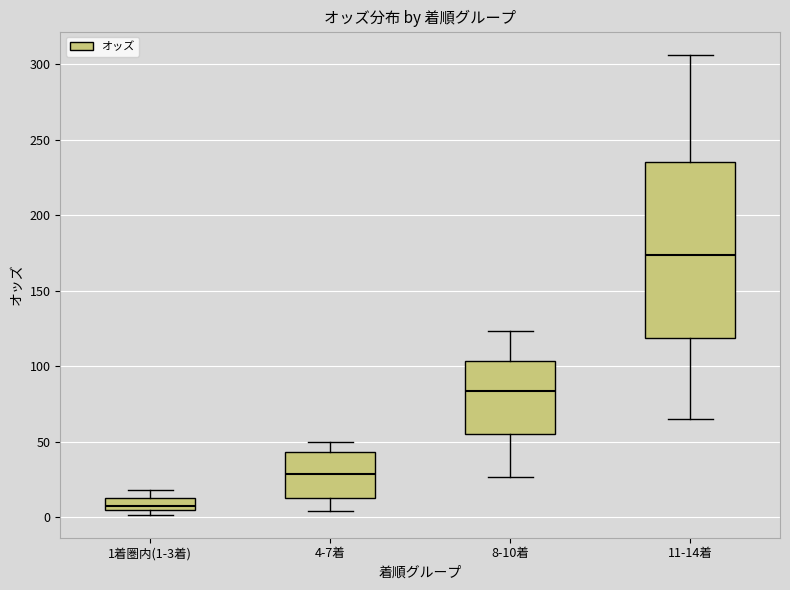

Reading left to right, transcribe this box plot: for each box, give where its median line is, the range the box spans, and where its two whiskers end, as read against the y-axis. The values are not printed on the chart, so give them approximately, as read against the axis.

1着圏内(1-3着): median 10, box 5 to 15, whiskers 0 to 20
4-7着: median 30, box 15 to 45, whiskers 5 to 50
8-10着: median 85, box 55 to 105, whiskers 25 to 125
11-14着: median 175, box 120 to 235, whiskers 65 to 305